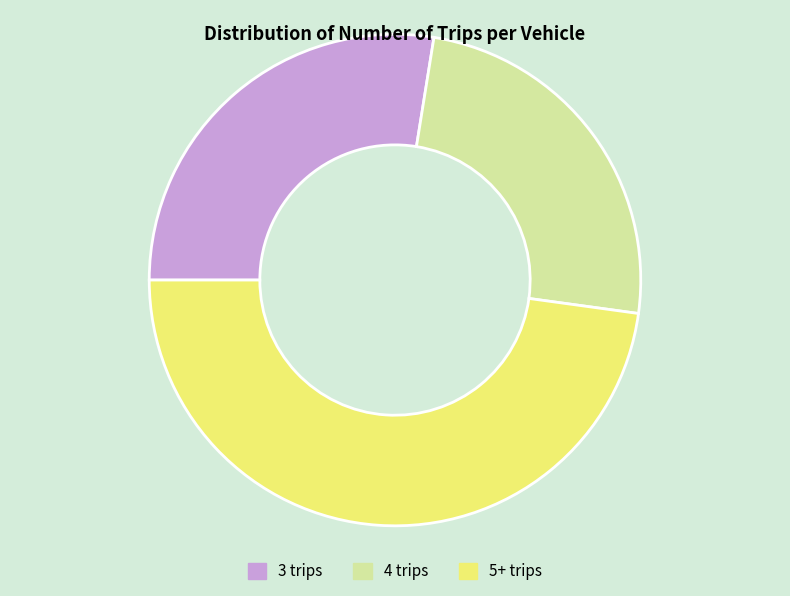

Is there a majority slice in this chart?

No